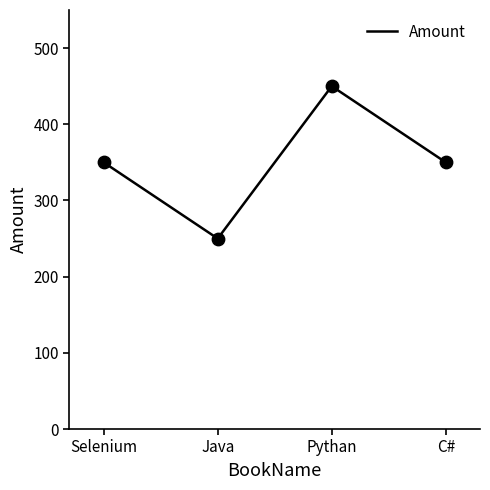

Between Java and Selenium, which is larger?

Selenium